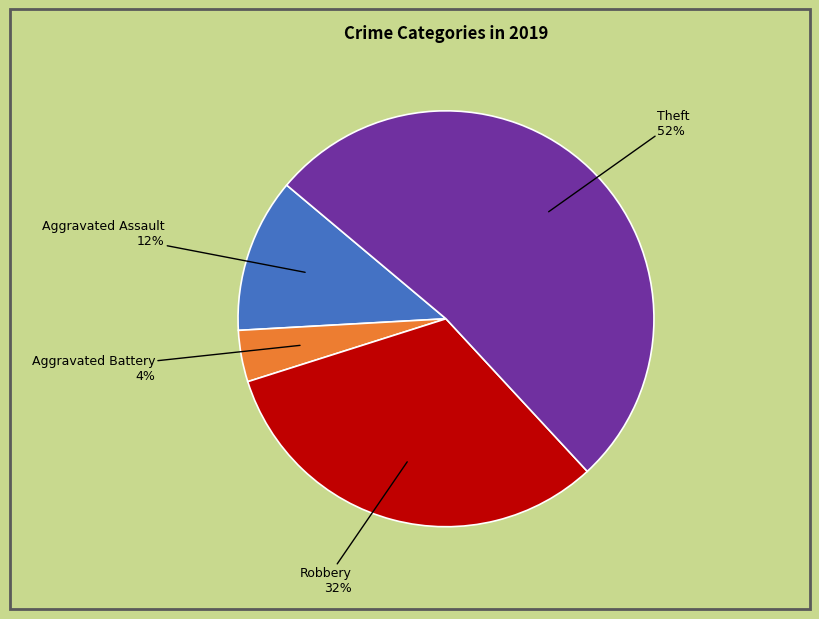

To the nearest percent, what is the average slice percentage?

25%